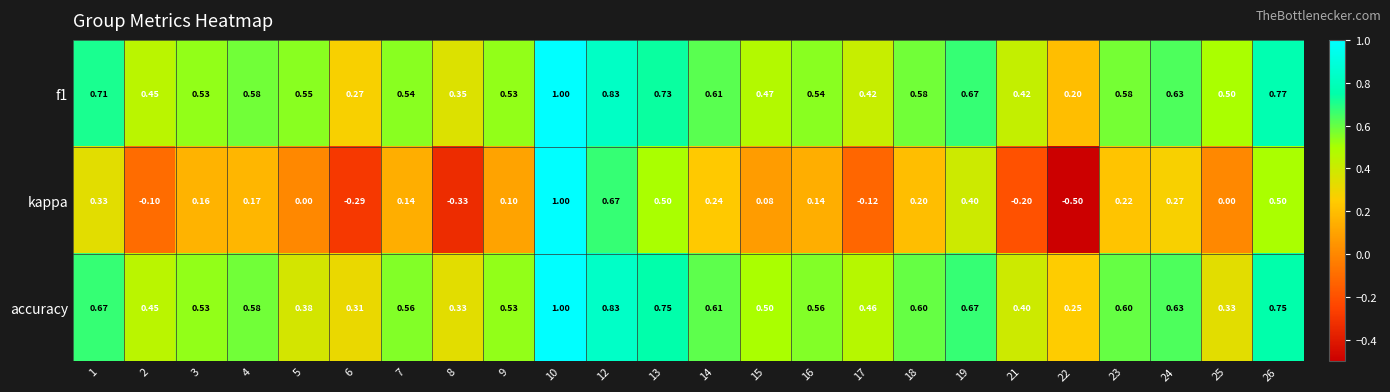

What is the difference between the highest and lowest values at 3?

0.4